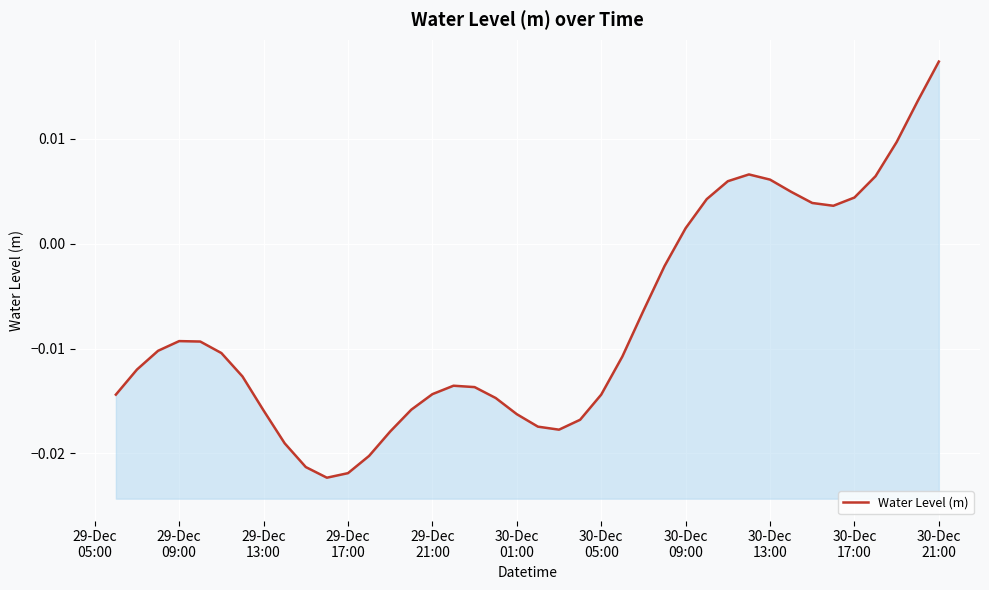

How many points are lower than both their immediate neighbors (excluding endpoints)?

3